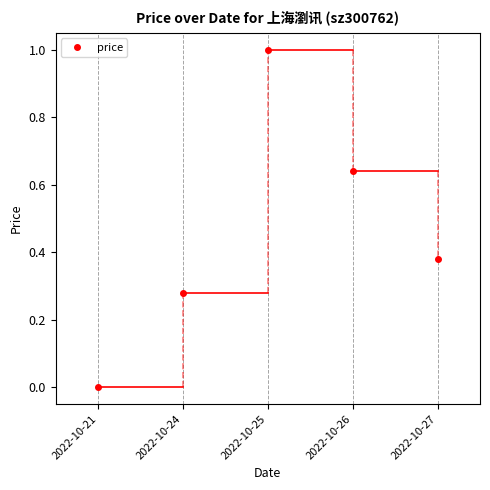

What value does the data have at 2022-10-25?

1.0